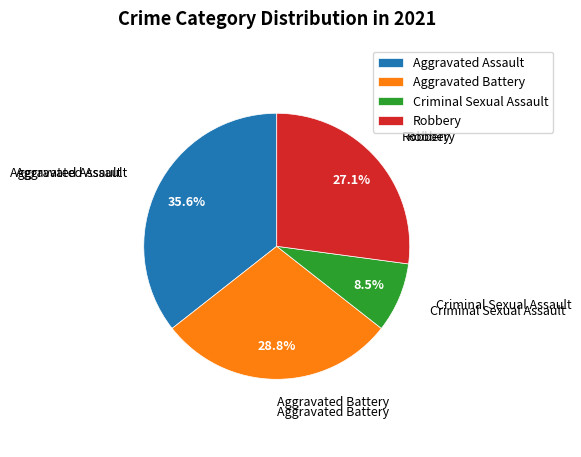

To the nearest percent, what is the difference between the Aggravated Assault and Criminal Sexual Assault slice percentages?

27%